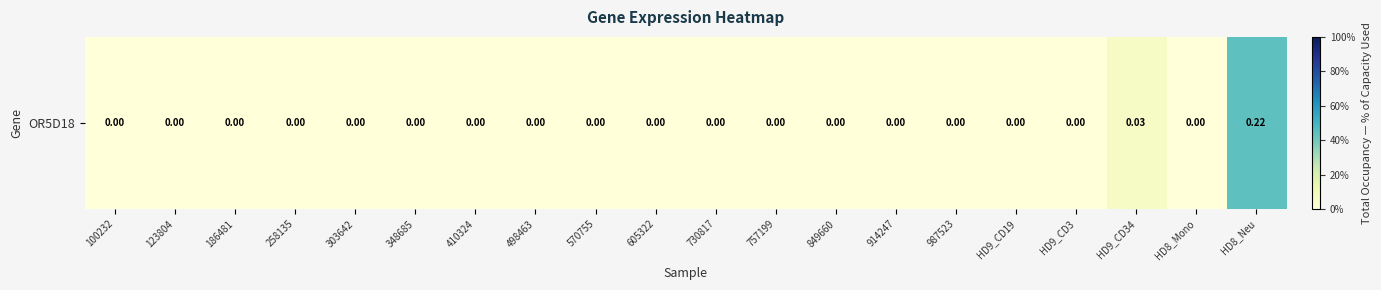

Reading left to right, list all the values displayed in this chart.

100232=0.0	123804=0.0	186481=0.0	258135=0.0	303642=0.0	348685=0.0	410324=0.0	498463=0.0	570755=0.0	605322=0.0	730817=0.0	757199=0.0	849660=0.0	914247=0.0	987523=0.0	HD9_CD19=0.0	HD9_CD3=0.0	HD9_CD34=0.0	HD8_Mono=0.0	HD8_Neu=0.2